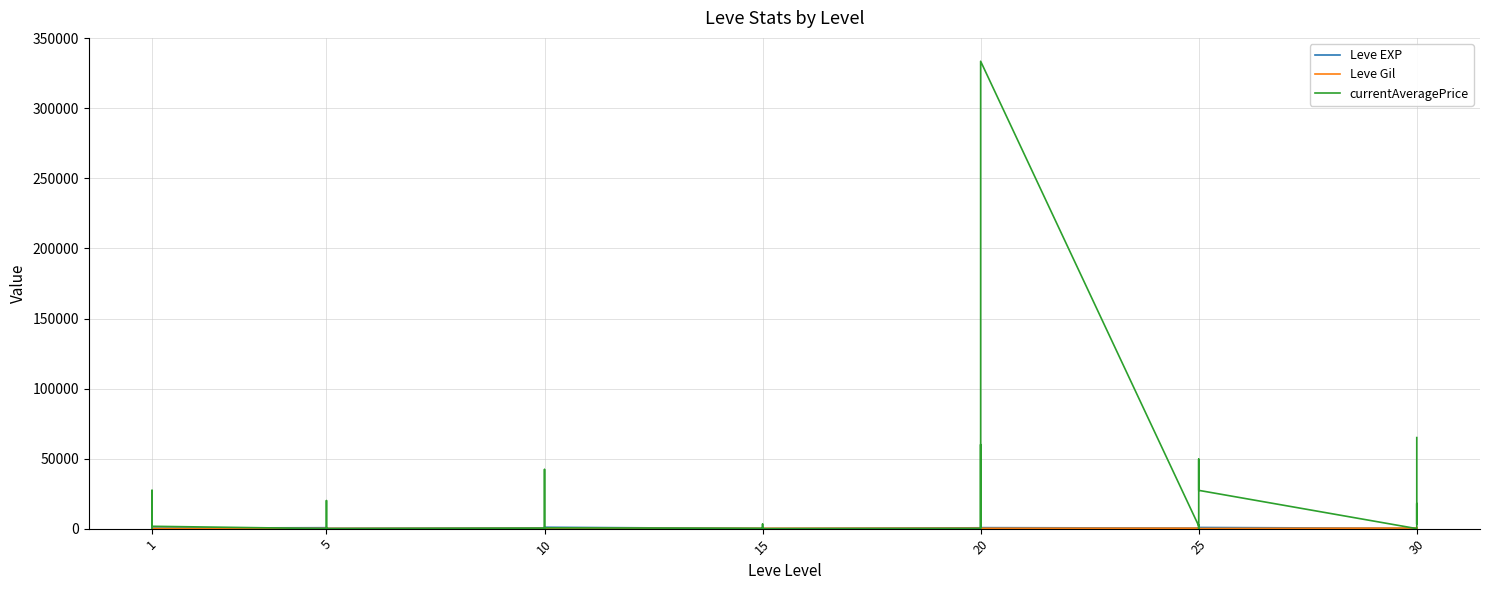

How many data points does each series have?

40